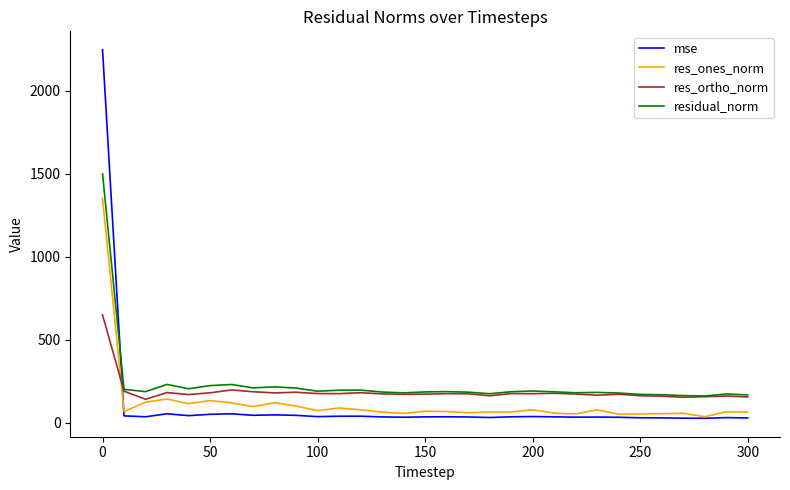

What is the maximum value shown in the chart?

2246.9